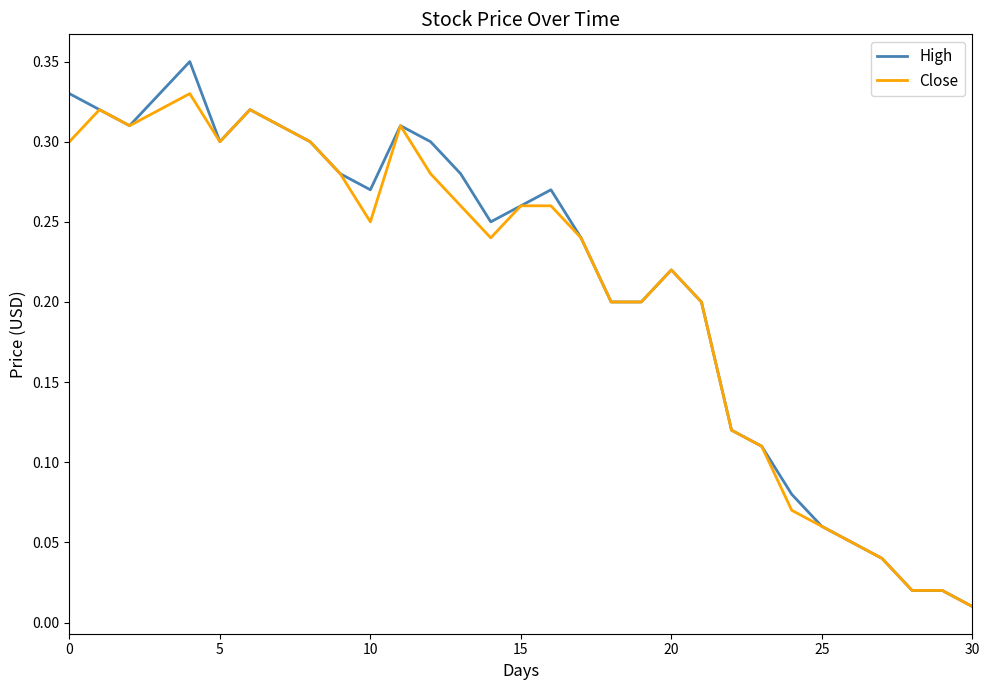

At how many categories does at least one series exceed 0?

31